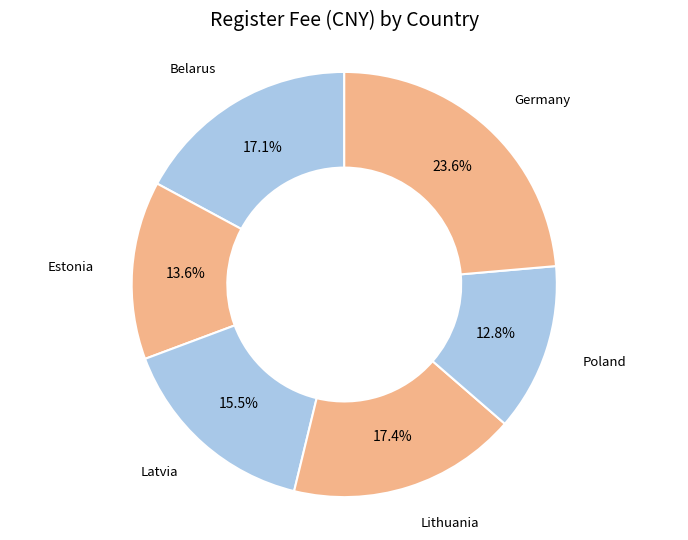

Count the number of slices in the pie.

6